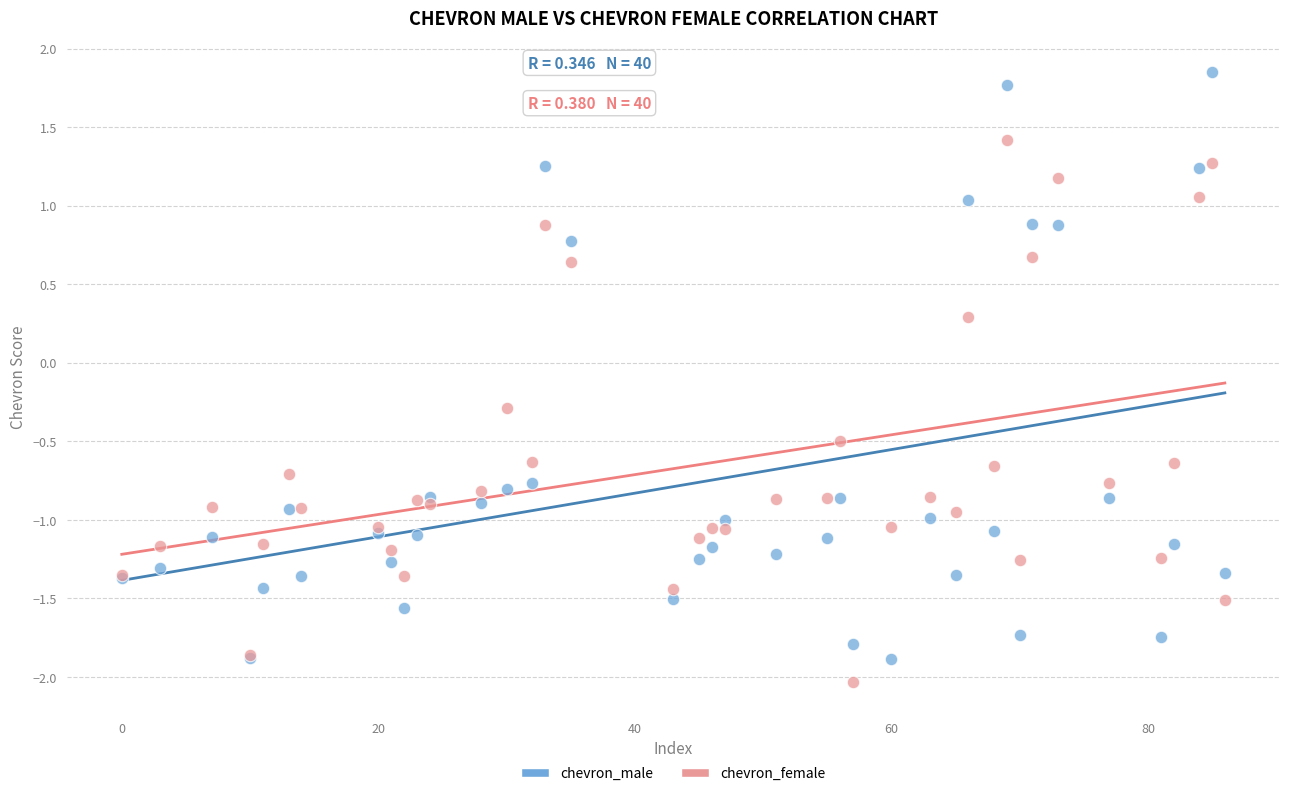

What is the X range (max minus min) for the scatter plot?

86.0